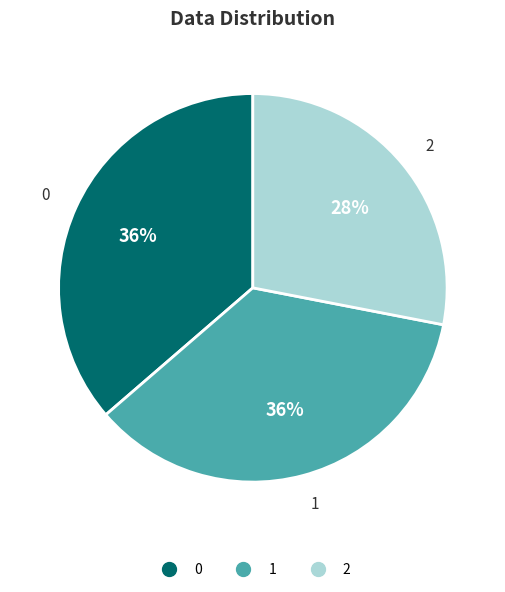

To the nearest percent, what is the difference between the 2 and 1 slice percentages?

8%